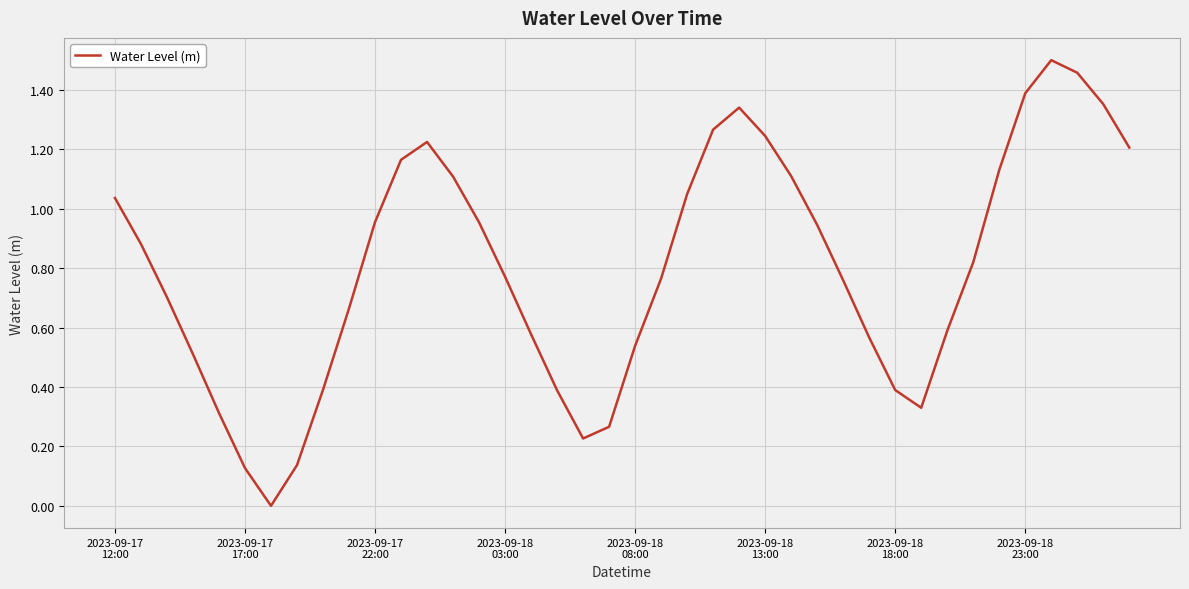

Is this an area chart (filled region under the line)?

No